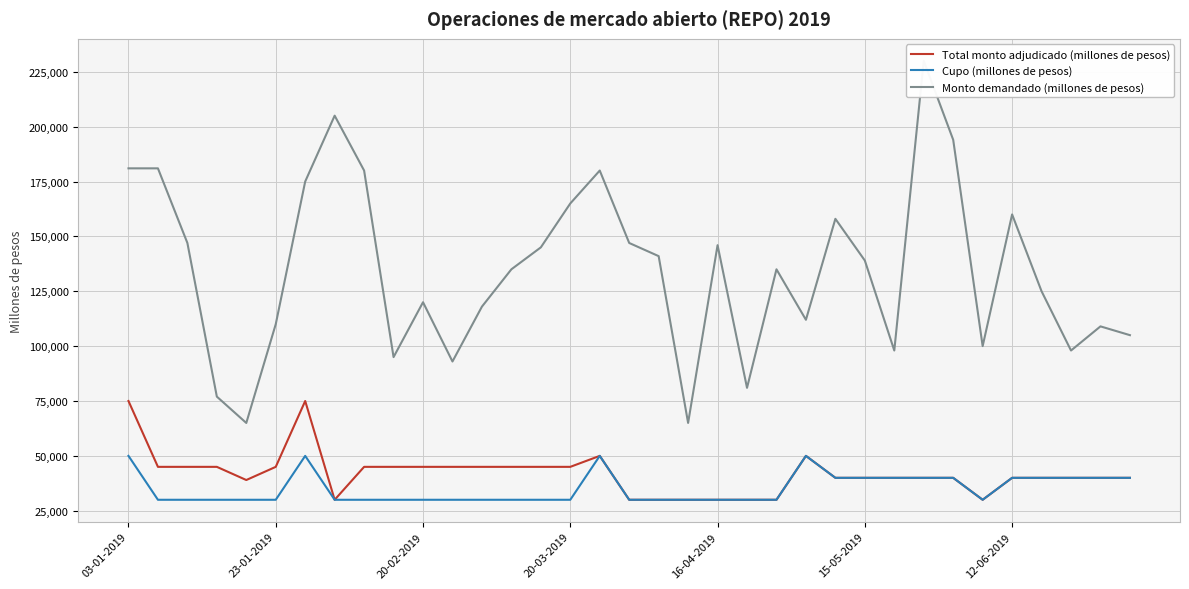

The value of Cupo (millones de pesos) at 20-03-2019 is 30000. True or false?

True